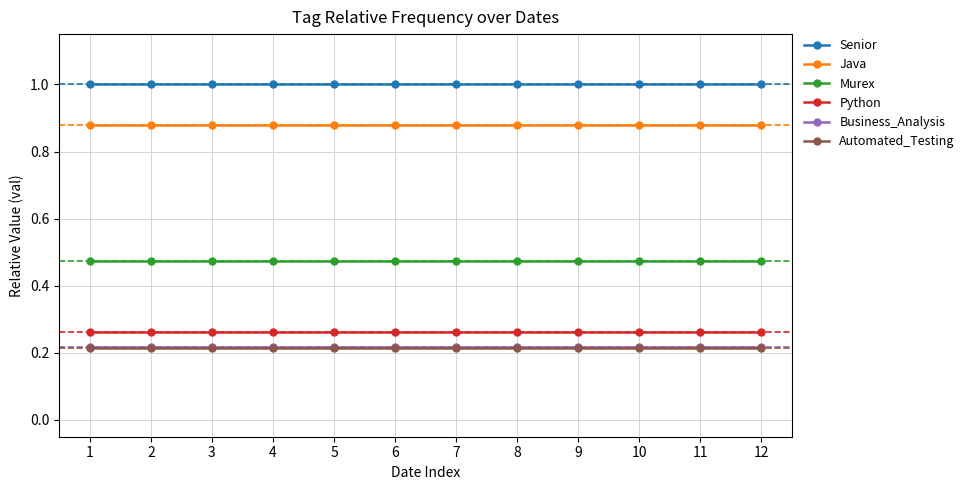

Count the number of data series in this chart.

6